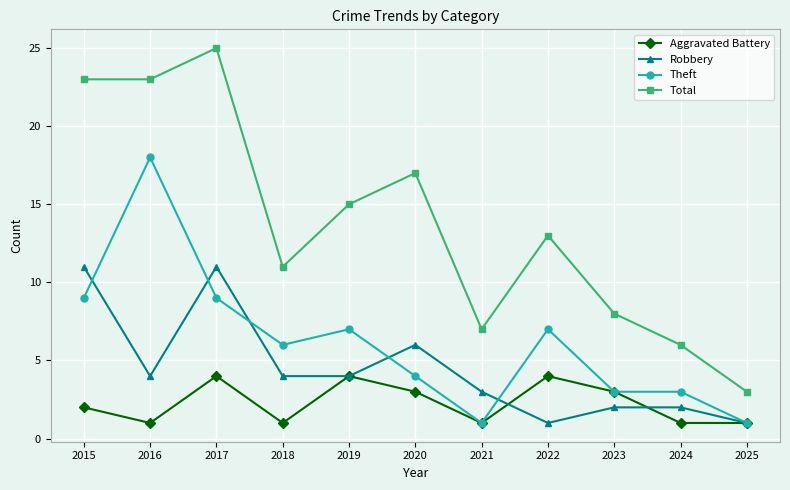

Reading left to right, extract all data points from this chart.

Aggravated Battery: 2	1	4	1	4	3	1	4	3	1	1
Robbery: 11	4	11	4	4	6	3	1	2	2	1
Theft: 9	18	9	6	7	4	1	7	3	3	1
Total: 23	23	25	11	15	17	7	13	8	6	3